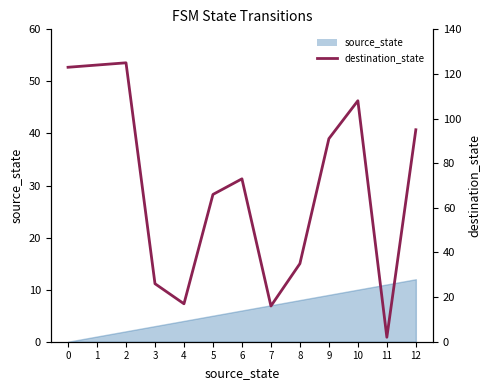

How many lines are shown in the chart?

1